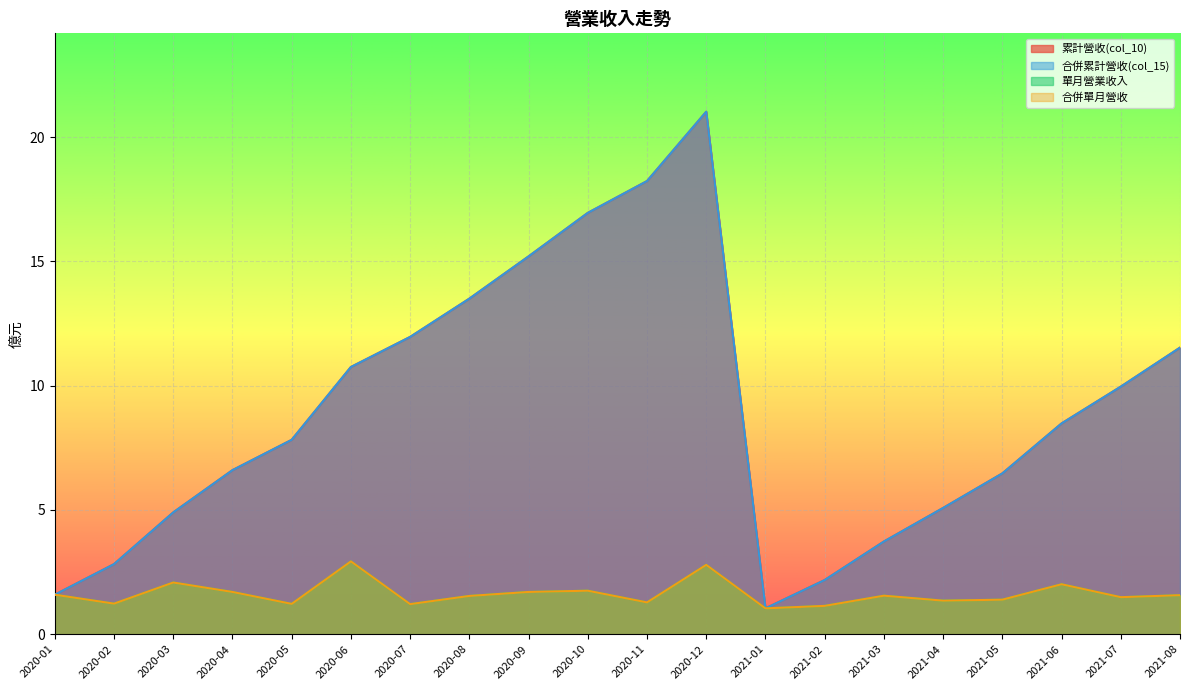

What is the sum of all 合併單月營收 values?

32.6